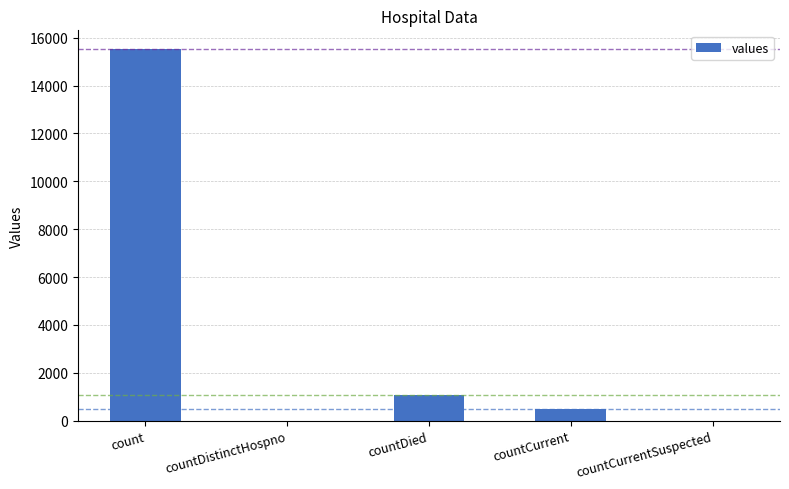

What is the maximum value shown in the chart?

15532